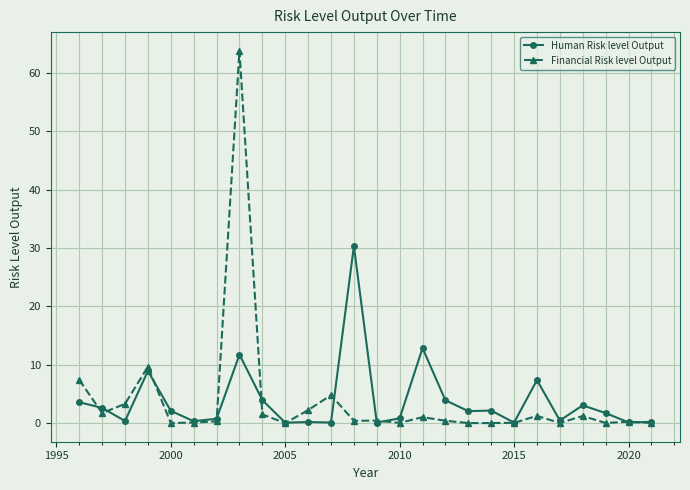

Is this an area chart (filled region under the line)?

No